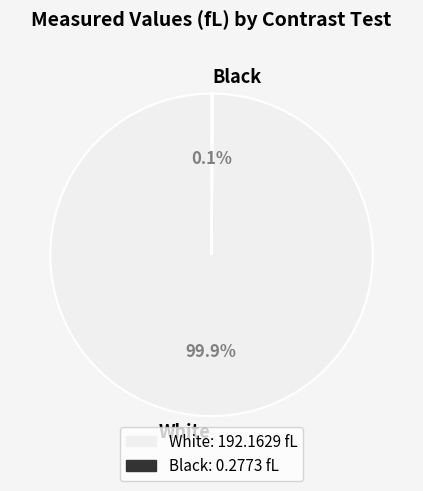

What portion of the pie excludes White?

0.1%